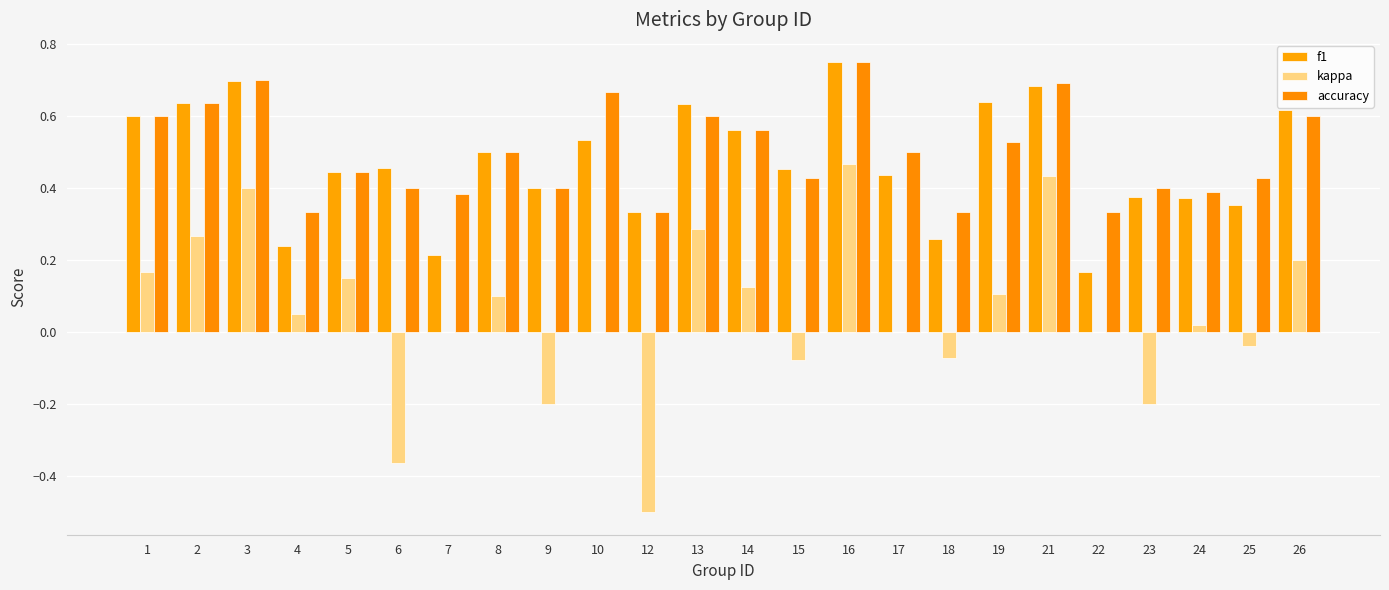

What is the sum of the f1 values at 13 and 19?

1.3